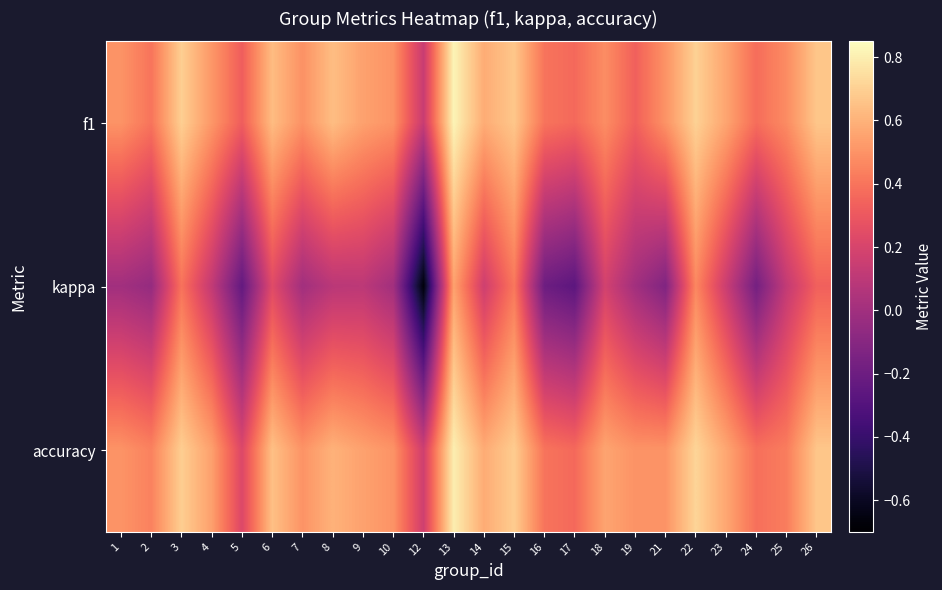

Between 22 and 2, which is larger?

22